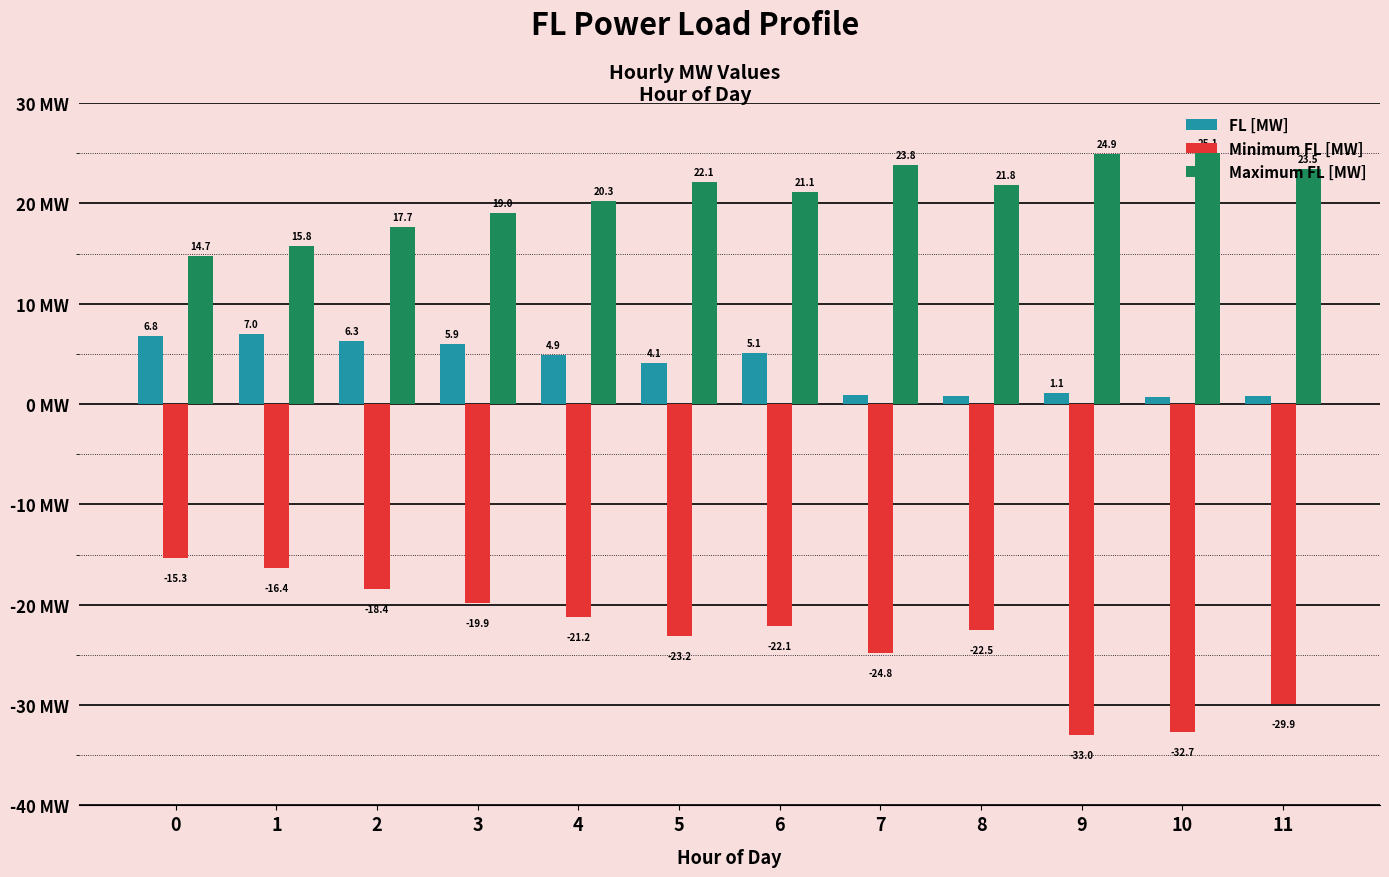

Which series has the largest total across all categories?

Maximum FL [MW]